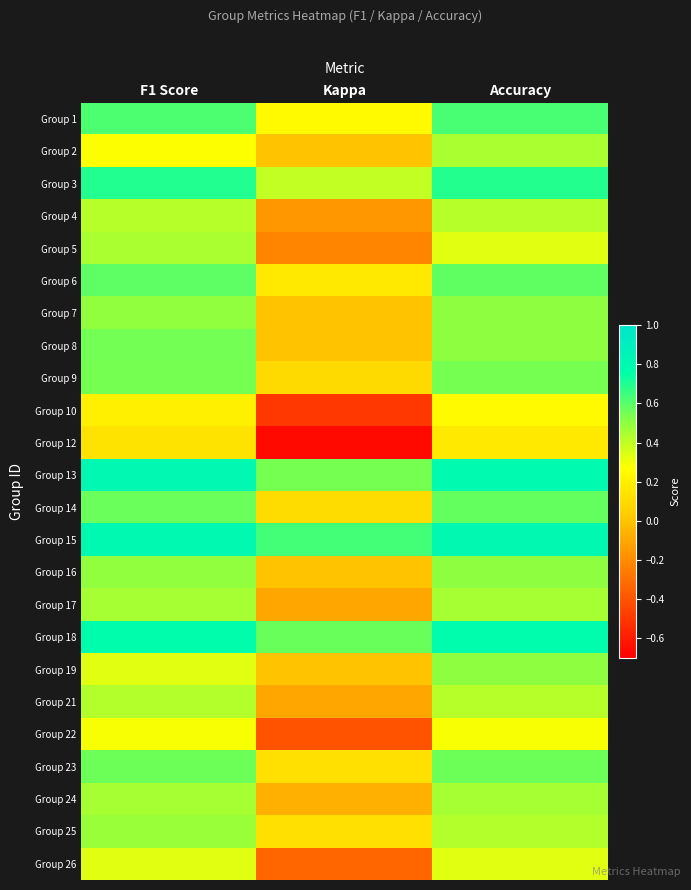

What is the total value across all series at Kappa?

0.5